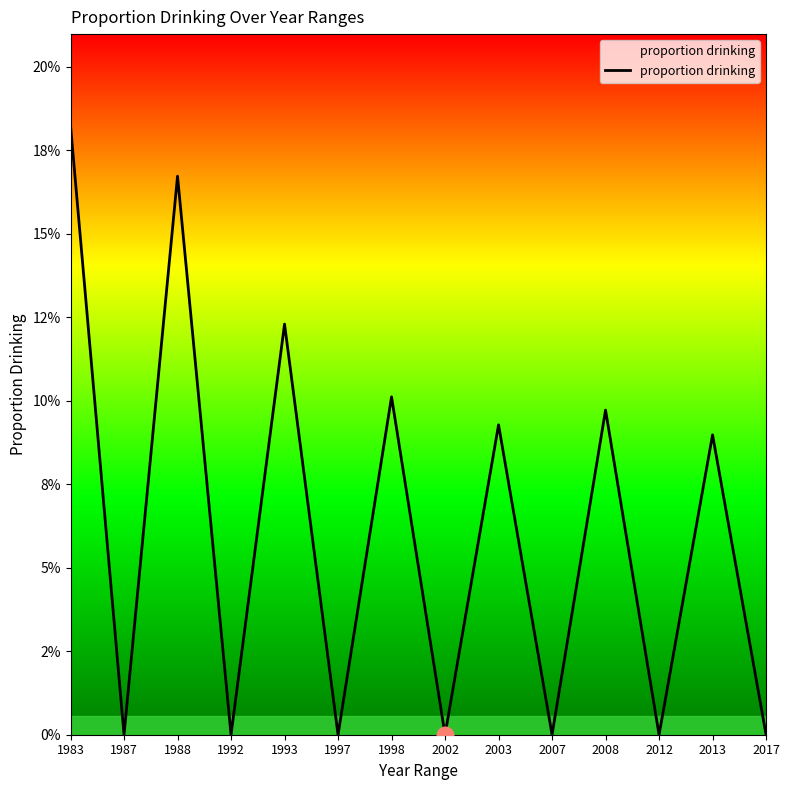

Rank the categories by value from highest to lowest.

1983, 1988, 1993, 1998, 2008, 2003, 2013, 1987, 2007, 2017, 1992, 1997, 2002, 2012